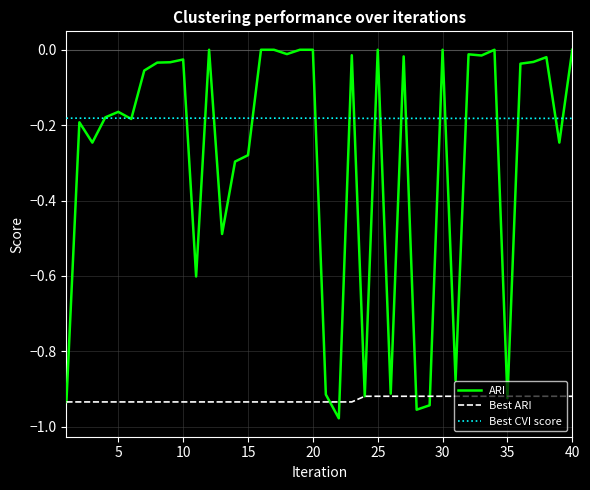

Which series has the largest range (max minus min)?

ARI